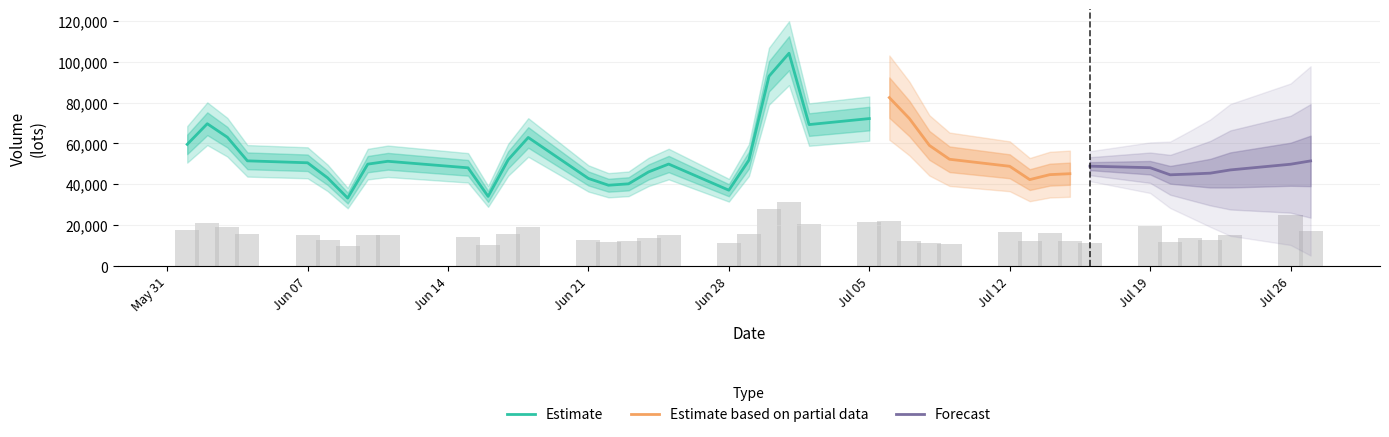

The value of Estimate at Jun 07 is 50546.6. True or false?

True